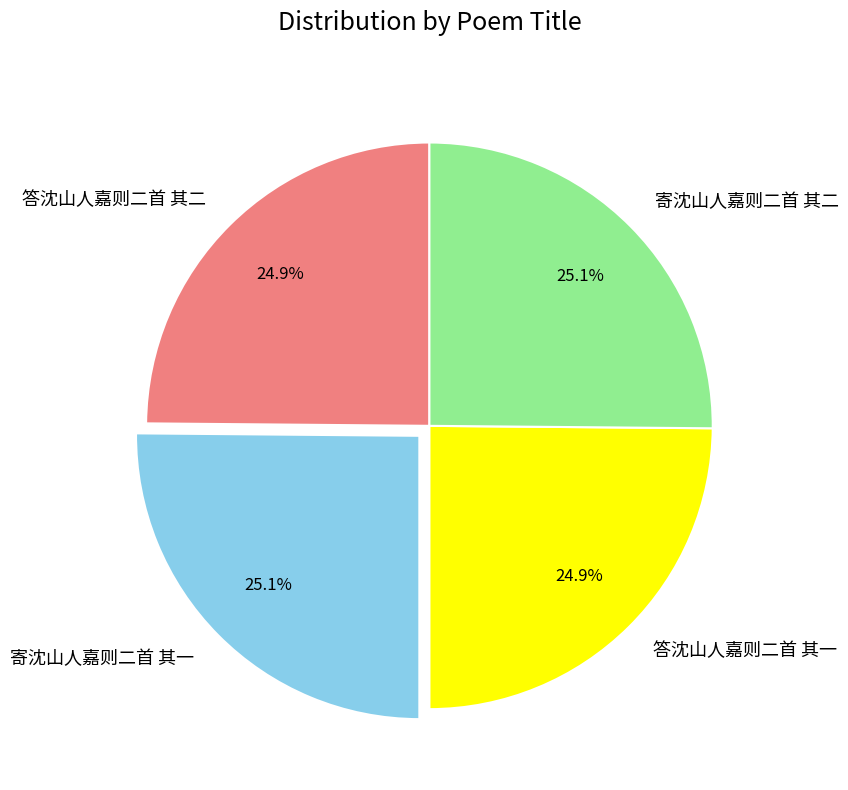

What is the ratio of the value at 寄沈山人嘉则二首 其一 to the value at 答沈山人嘉则二首 其二?

1.0